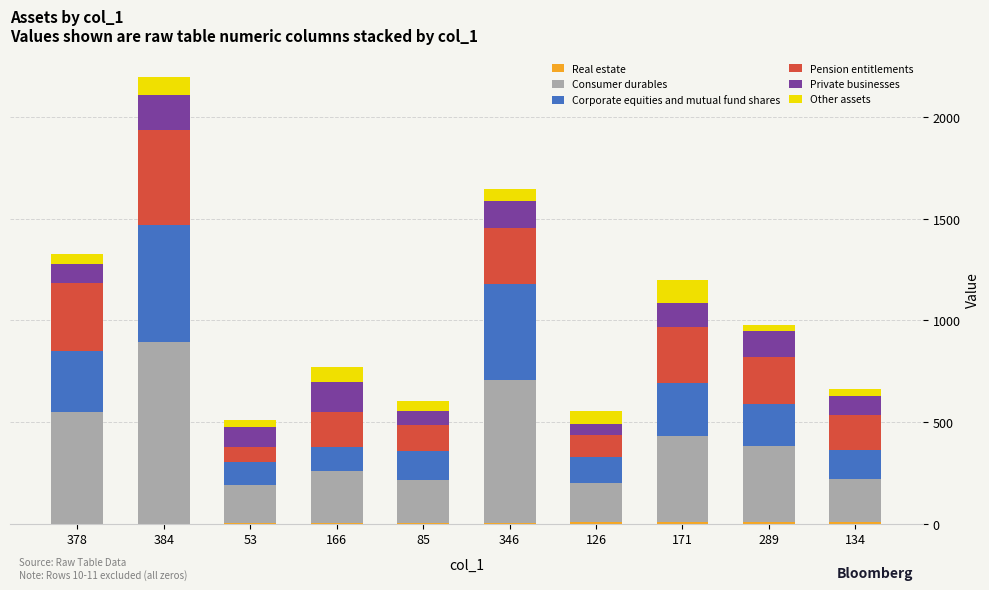

Count the number of data series in this chart.

6